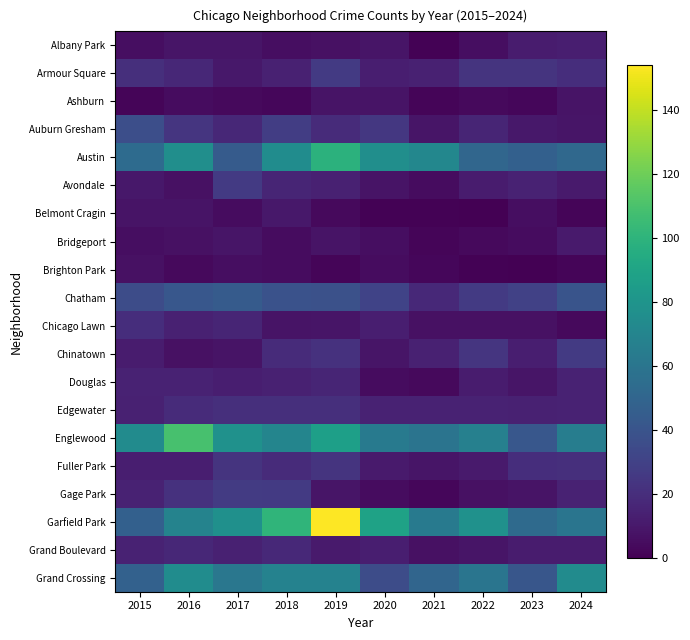

Between 2018 and 2024, which series saw the biggest shift?

Garfield Park